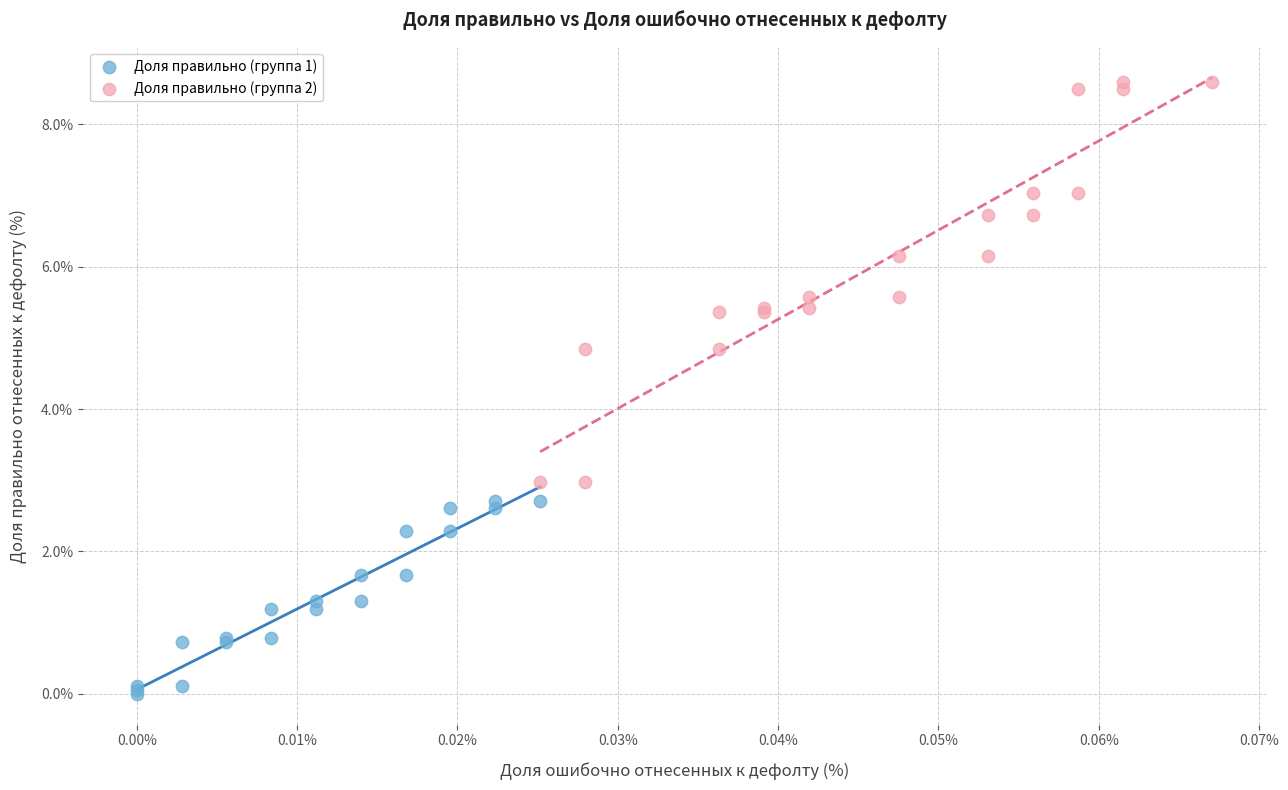

Which series contains the highest Y value?

Доля правильно (группа 2)